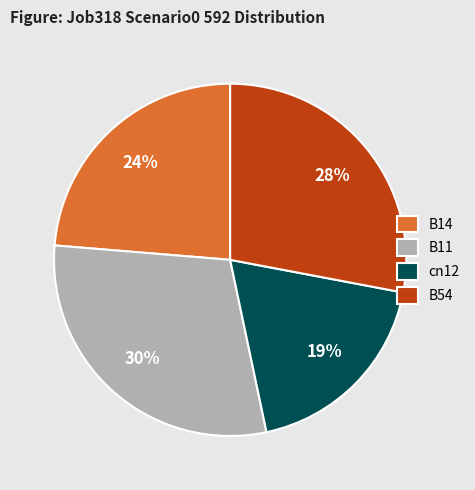

True or false: B54 accounts for 28% of the total.

True